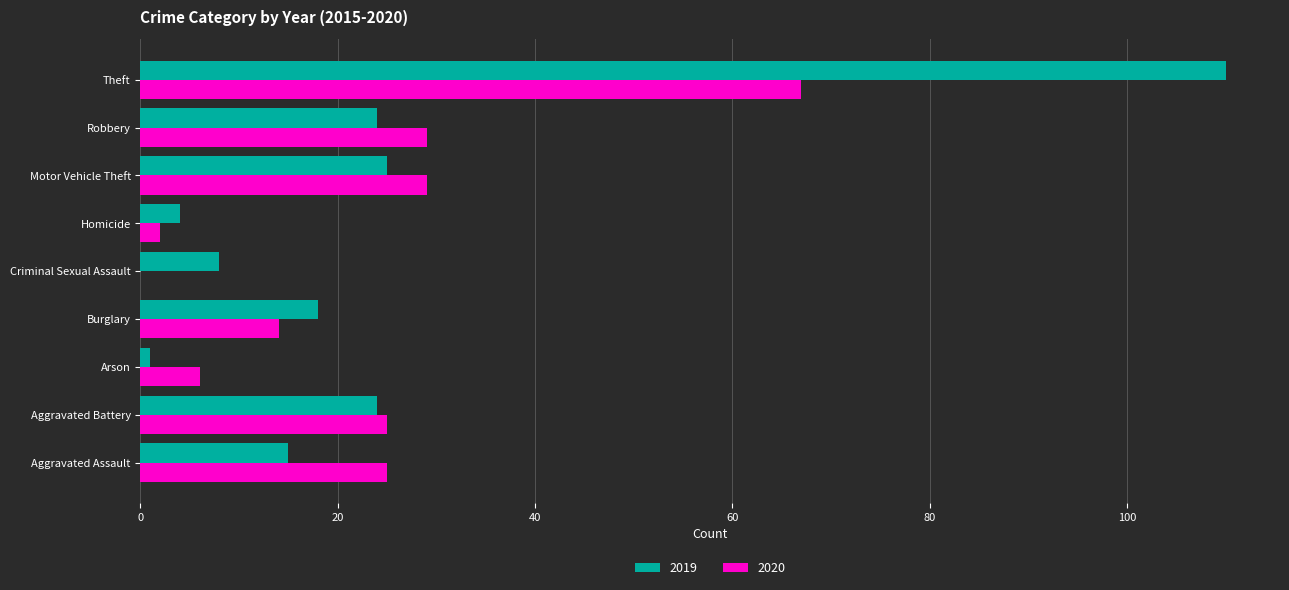

Which series has the largest range (max minus min)?

2019